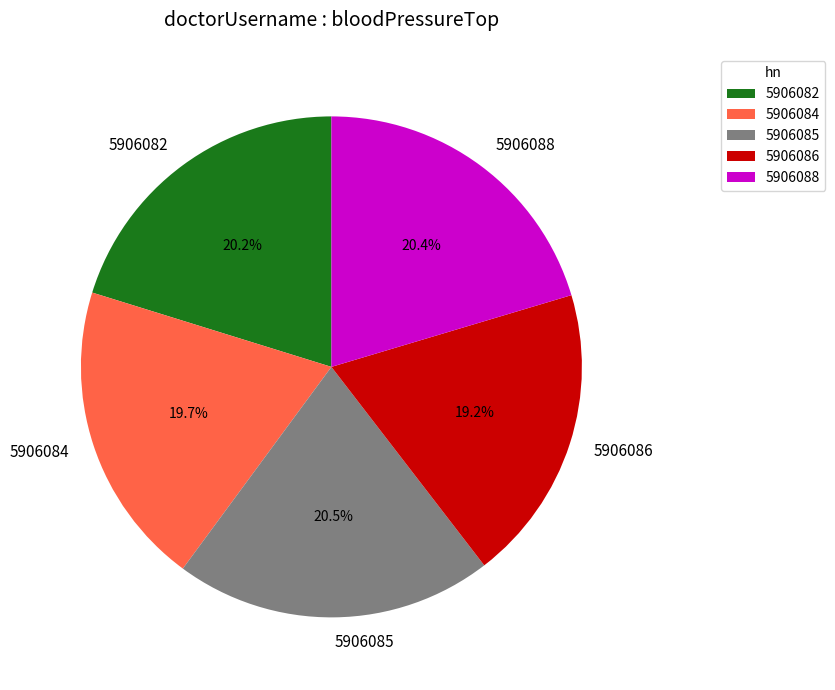

What percentage is the 5906086 slice, to the nearest percent?

19%